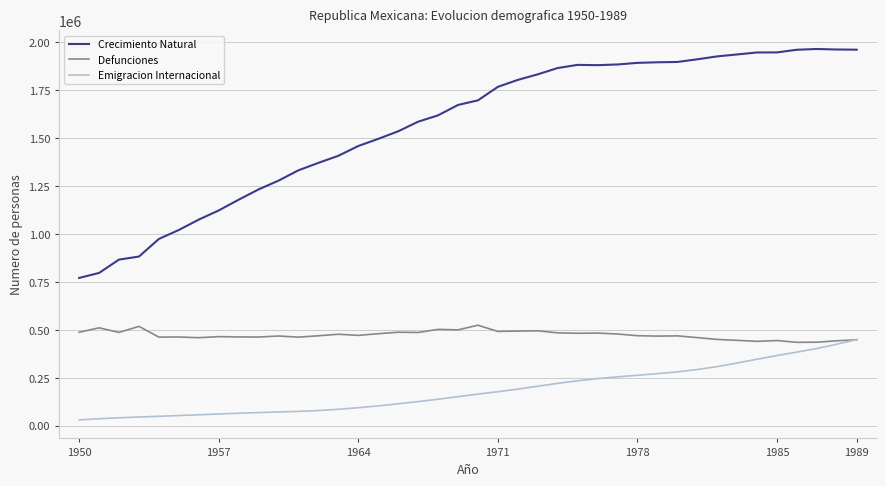

How many lines are shown in the chart?

3